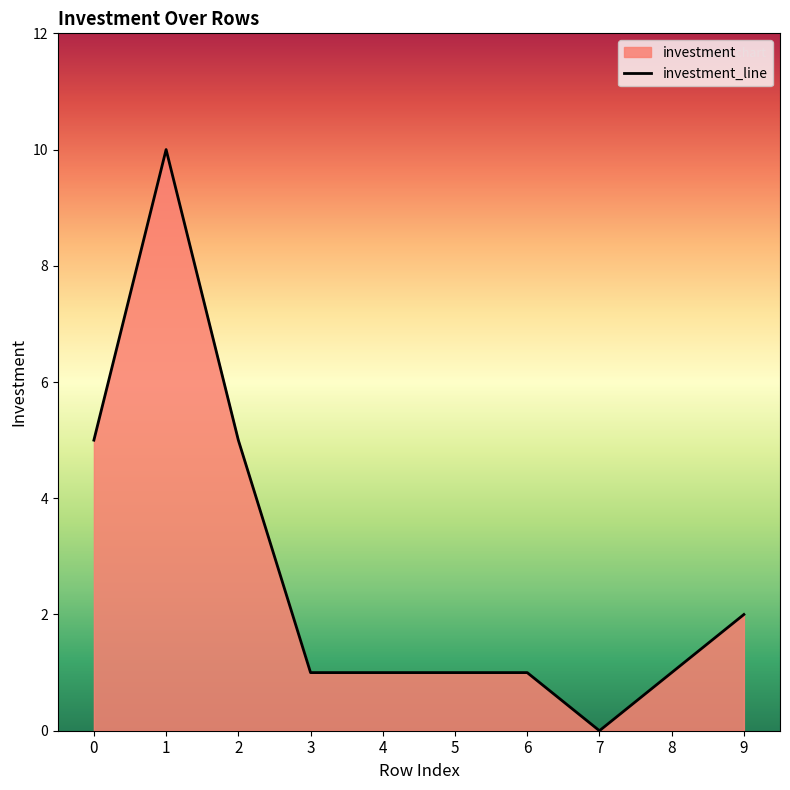

Count the values in the range 1 to 5.

8